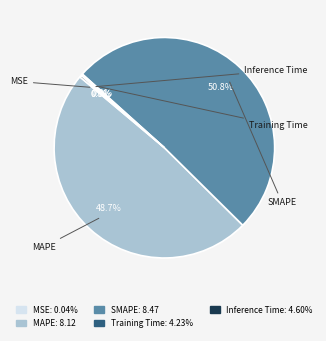

Is it true that MAPE is 49% of the pie?

True